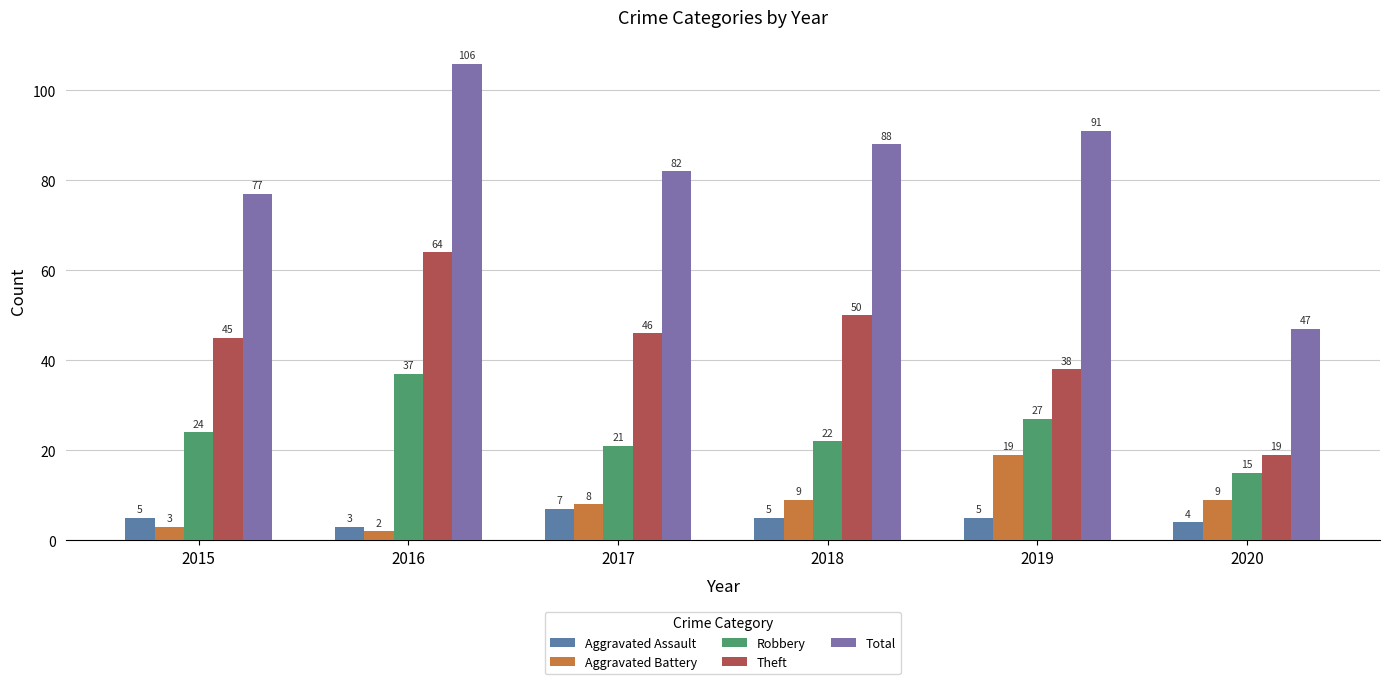

Is it true that Theft equals 64 at 2016?

True